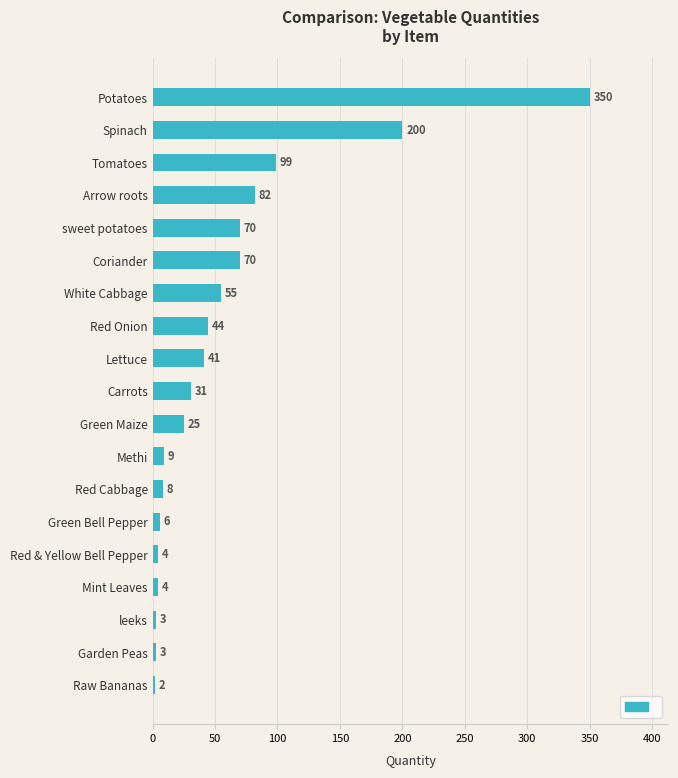

Reading bottom to top, what are all the values shown in this chart?

Raw Bananas=2	Garden Peas=3	leeks=3	Mint Leaves=4	Red & Yellow Bell Pepper=4	Green Bell Pepper=6	Red Cabbage=8	Methi=9	Green Maize=25	Carrots=31	Lettuce=41	Red Onion=44	White Cabbage=55	Coriander=70	sweet potatoes=70	Arrow roots=82	Tomatoes=99	Spinach=200	Potatoes=350